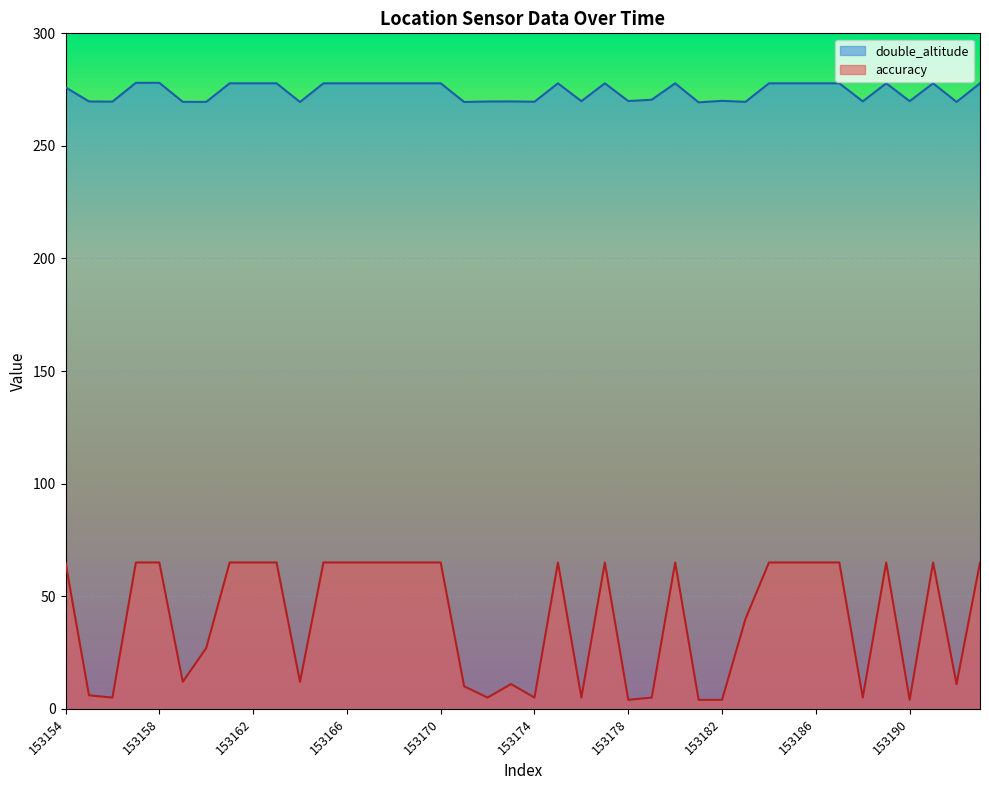

True or false: double_altitude and accuracy cross at least once.

False